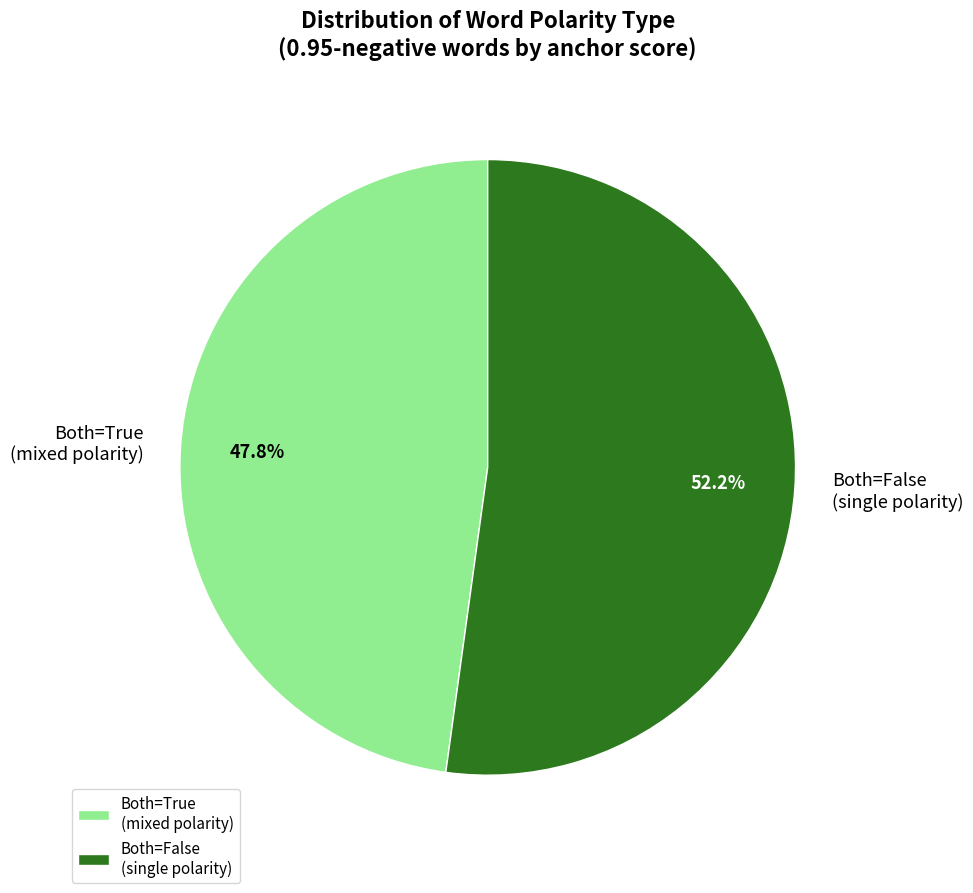

Is the sum of Both=False (single polarity) and Both=True (mixed polarity) greater than half?

Yes